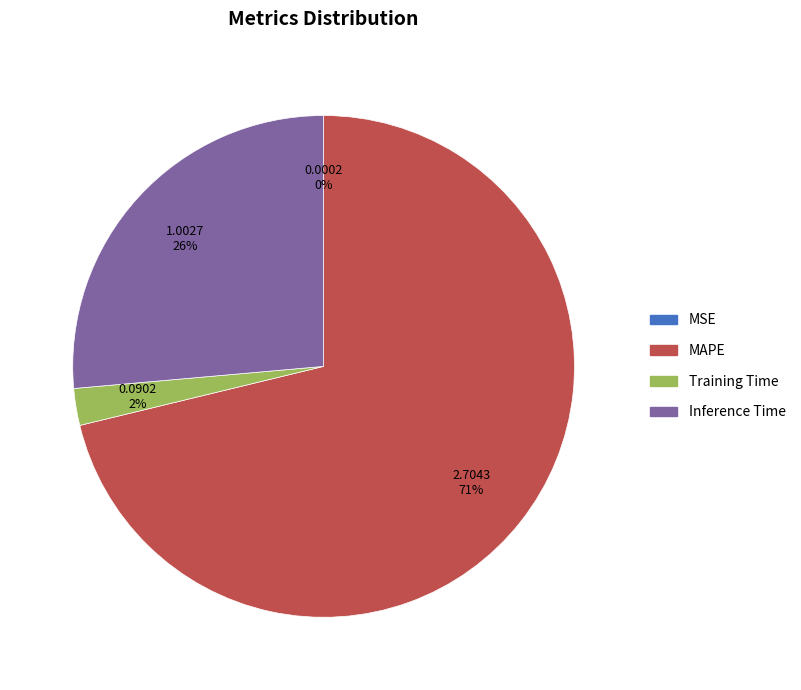

To the nearest percent, what percentage of the pie is Training Time?

2%